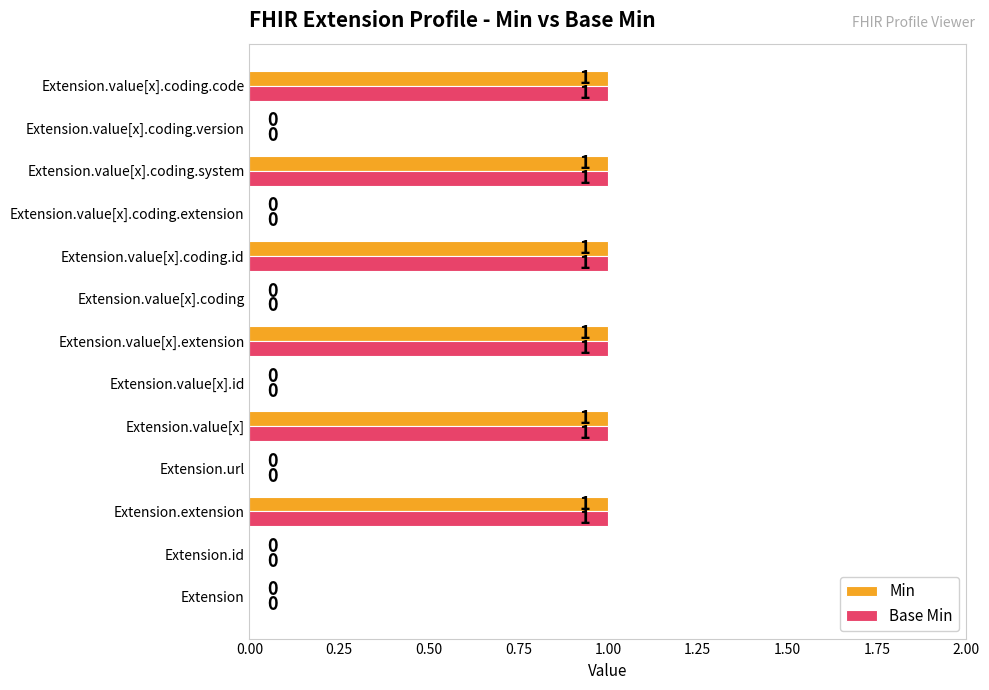

The Base Min series shows 1 at Extension.value[x]. True or false?

True